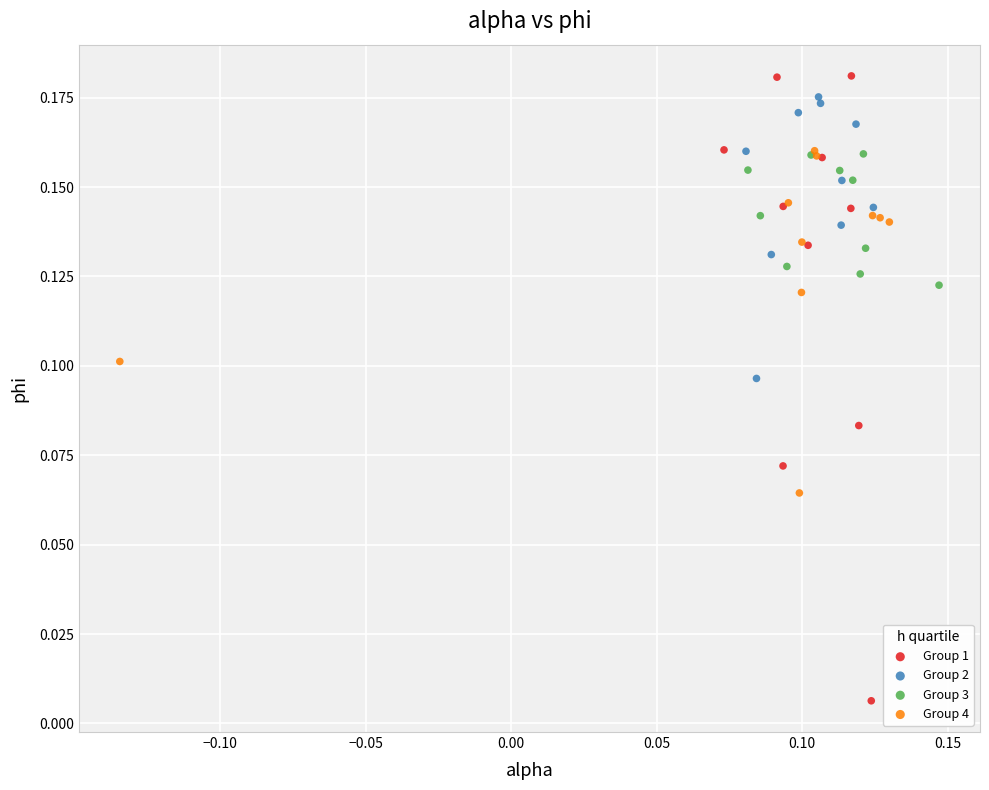

Which series reaches the minimum Y coordinate?

Group 1